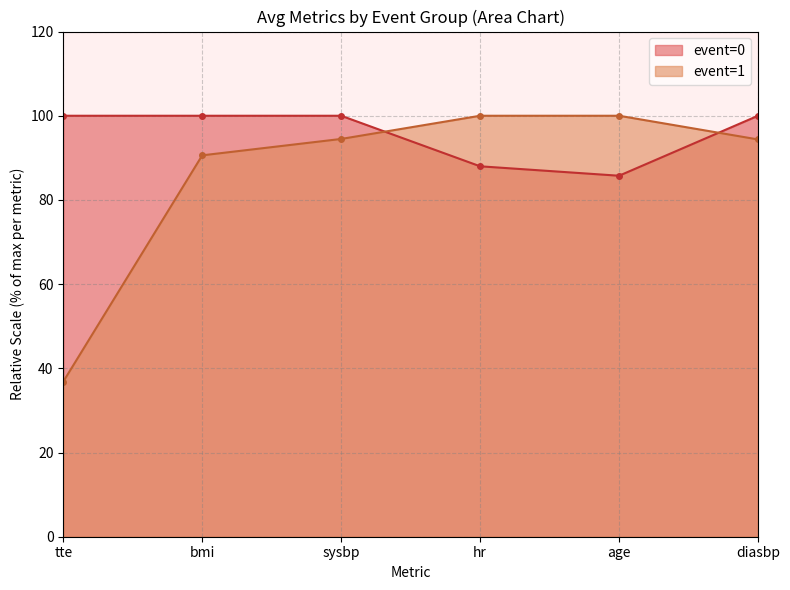

The event=0 series shows 35.3 at bmi. True or false?

False